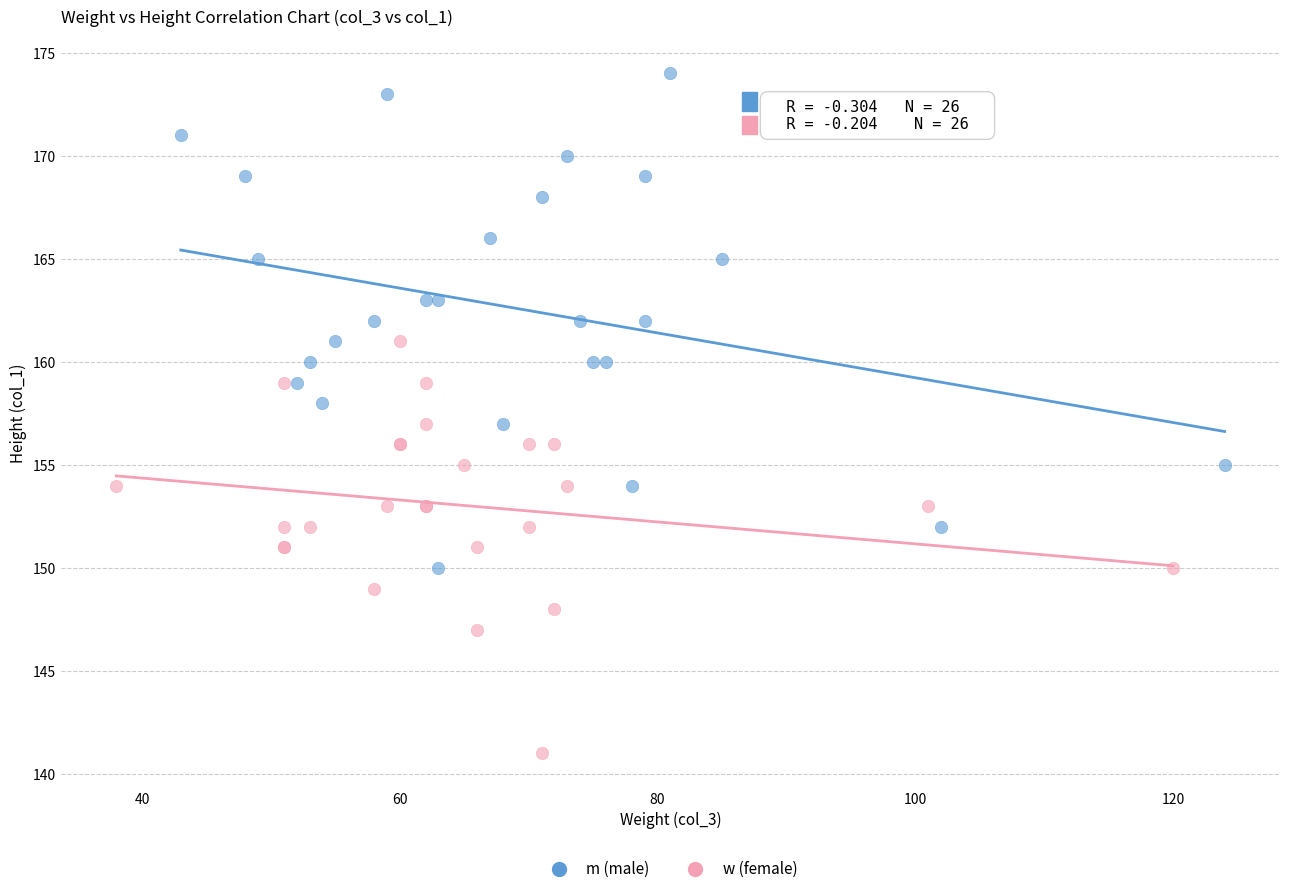

Which series reaches the maximum Y coordinate?

m (male)